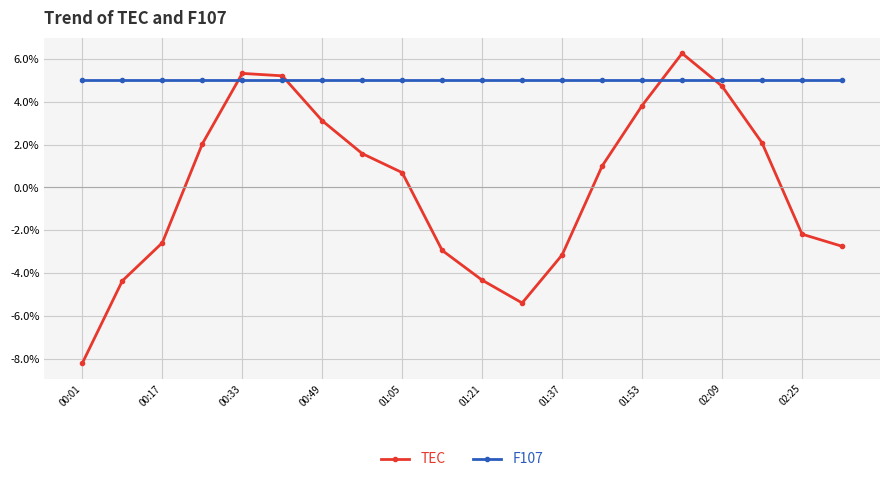

How many interior local valleys does the TEC series have?

1